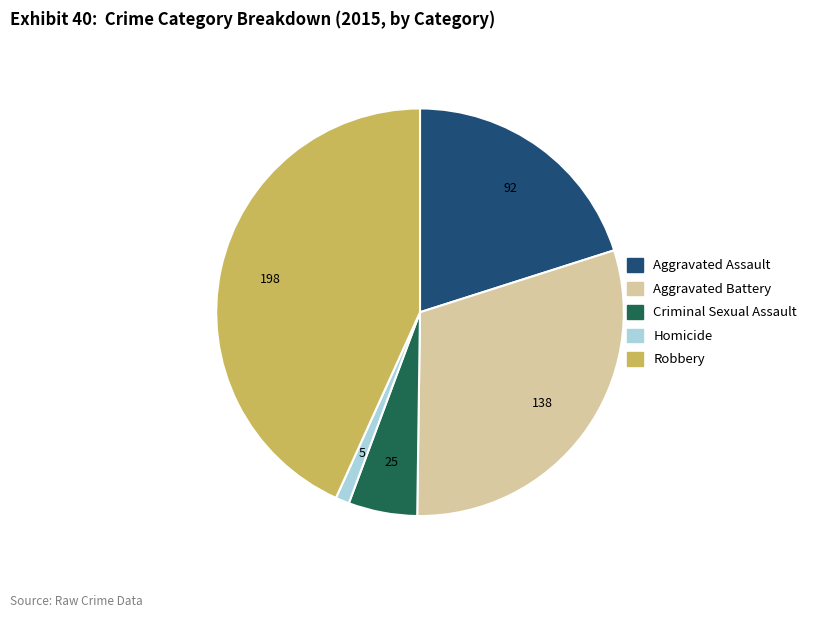

Rank the categories by value from highest to lowest.

Robbery, Aggravated Battery, Aggravated Assault, Criminal Sexual Assault, Homicide